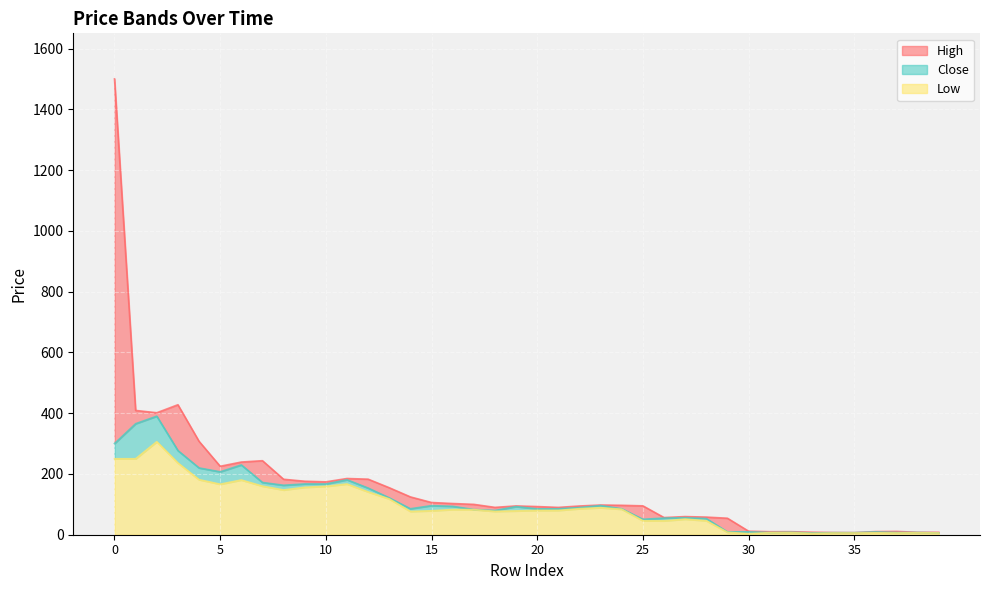

What is the average value of the Low series?

94.2